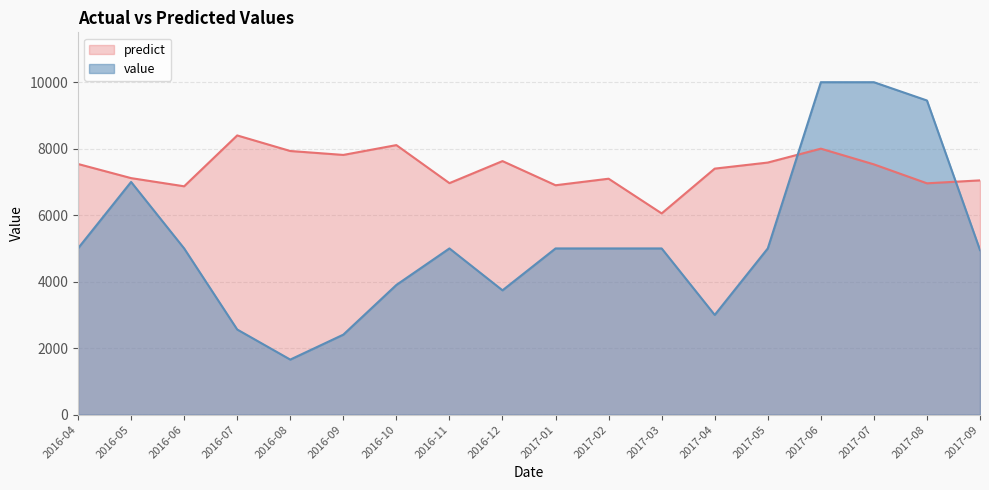

What are all the series names shown in the legend?

predict, value